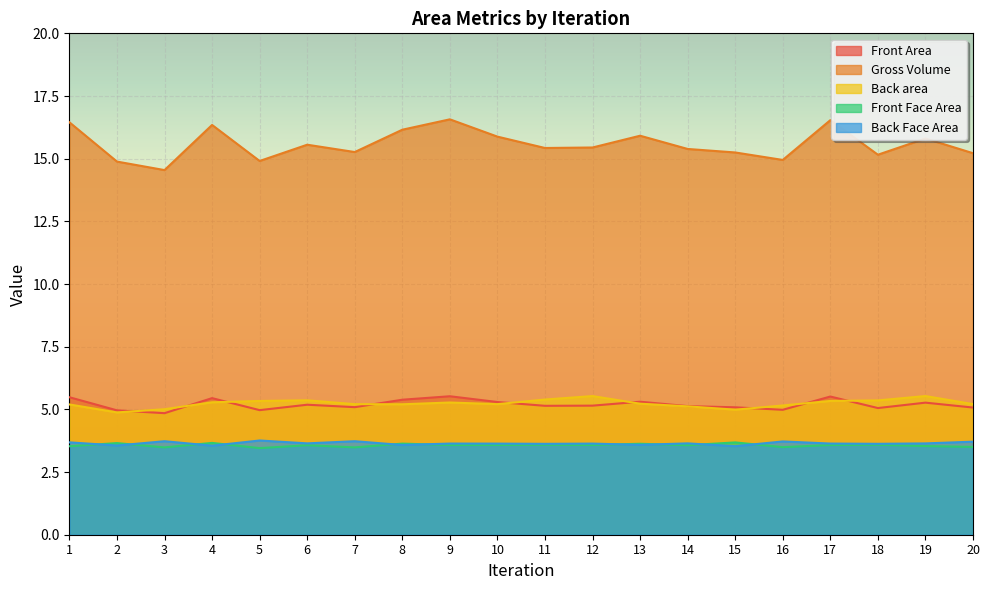

How many interior local valleys does the Front Area series have?

6